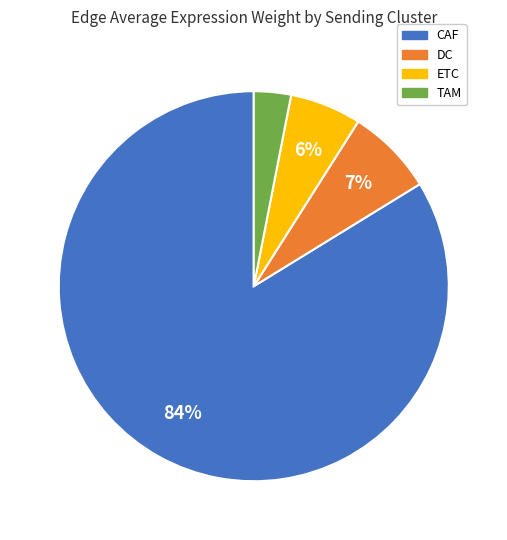

What is the largest slice in the pie chart?

CAF